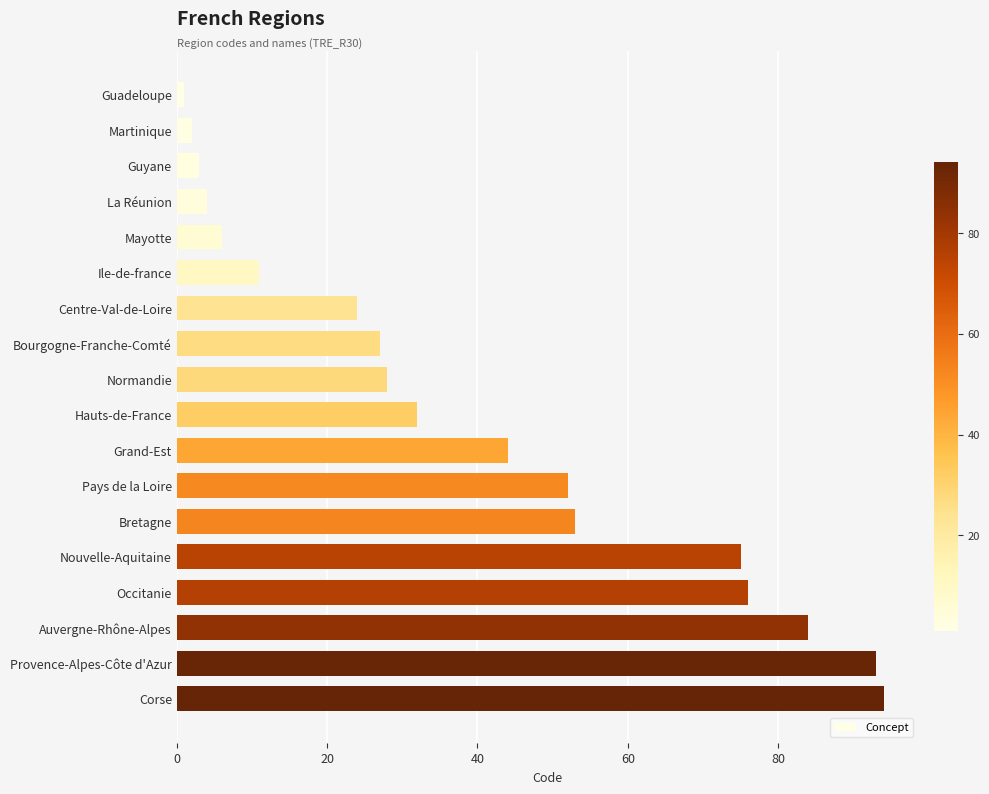

Which has a higher value, Normandie or Centre-Val-de-Loire?

Normandie